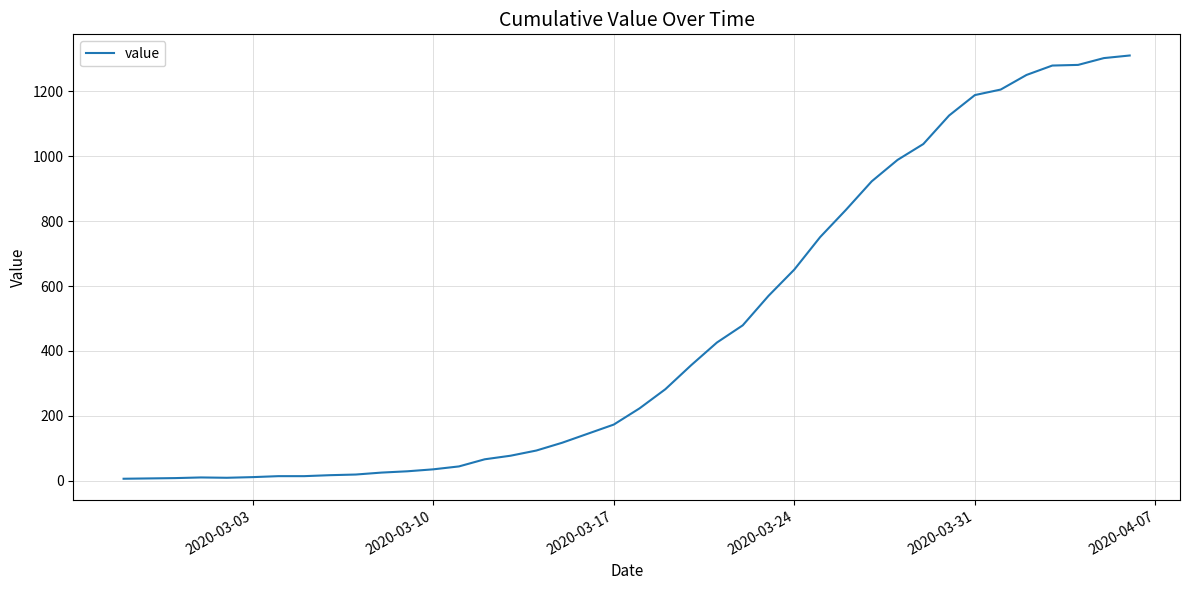

What is the difference between the maximum and minimum values?

1305